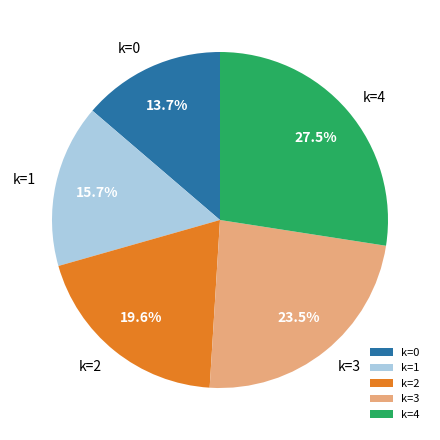

Which slice is the smallest?

k=0